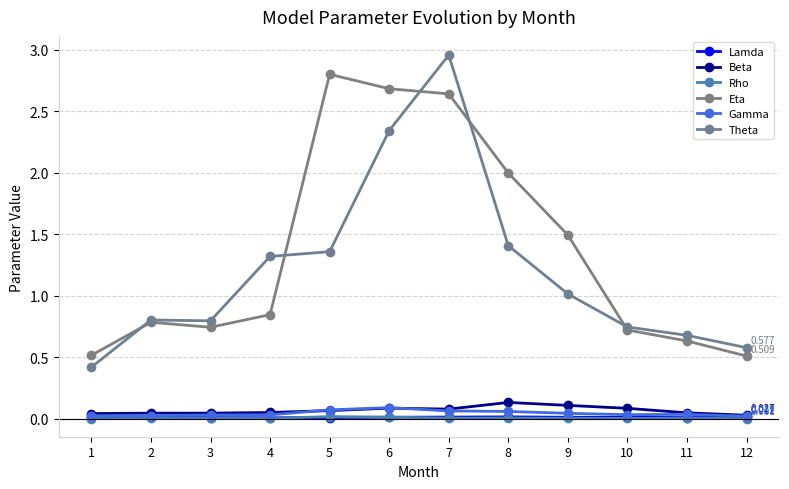

Reading left to right, transcribe all the data shown in this chart.

Lamda: 0.0	0.0	0.0	0.0	0.0	0.0	0.0	0.0	0.0	0.0	0.0	0.0
Beta: 0.0	0.0	0.0	0.0	0.1	0.1	0.1	0.1	0.1	0.1	0.0	0.0
Rho: 0.0	0.0	0.0	0.0	0.0	0.0	0.0	0.0	0.0	0.0	0.0	0.0
Eta: 0.5	0.8	0.7	0.8	2.8	2.7	2.6	2.0	1.5	0.7	0.6	0.5
Gamma: 0.0	0.0	0.0	0.0	0.1	0.1	0.1	0.1	0.0	0.0	0.0	0.0
Theta: 0.4	0.8	0.8	1.3	1.4	2.3	3.0	1.4	1.0	0.7	0.7	0.6